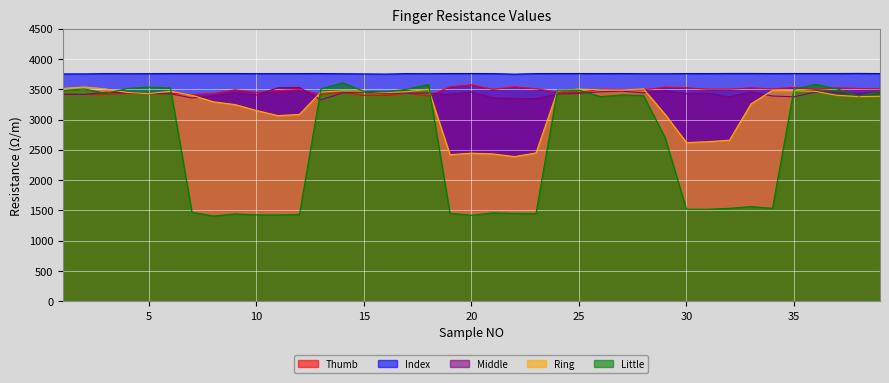

What is the sum of the Little values at 27 and 4?

6920